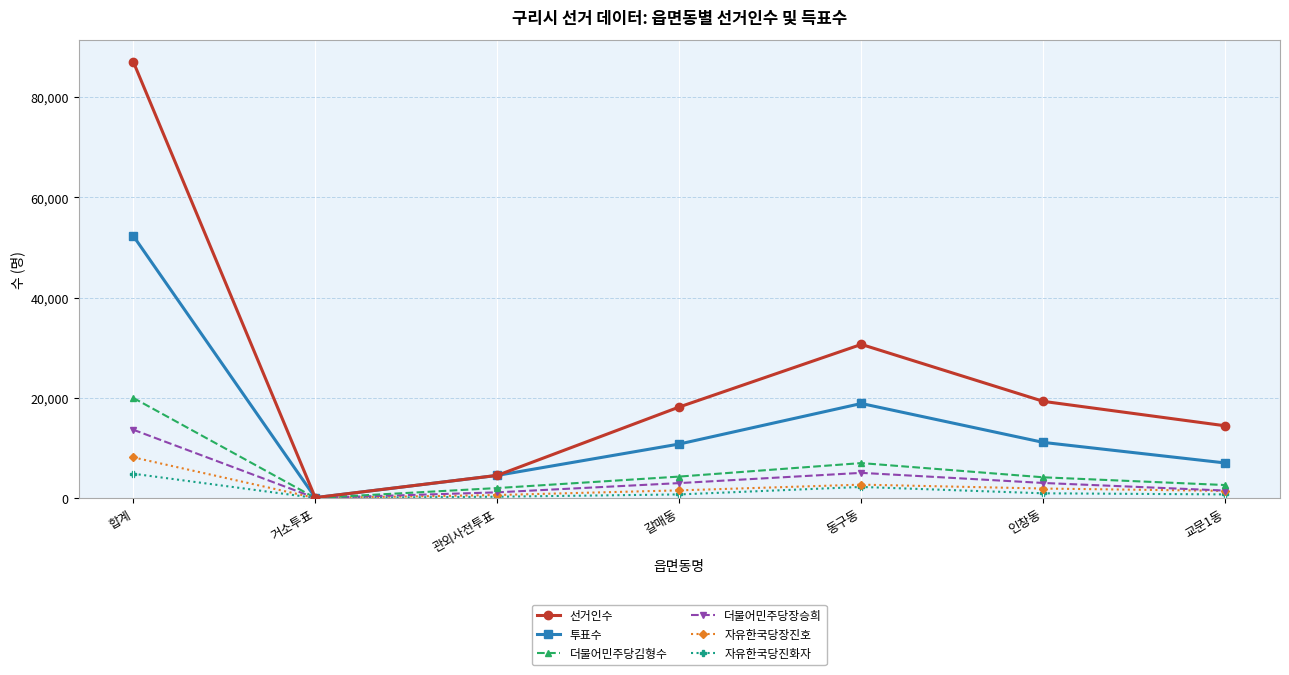

What is the value of the 투표수 point at the 7th from the left?

6993